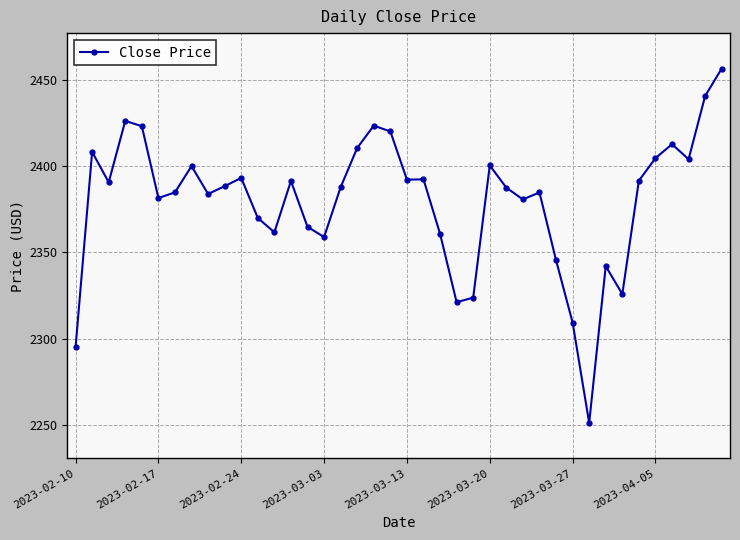

What is the difference between the maximum and minimum values?

205.0